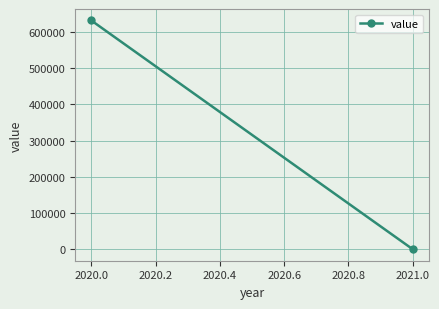

How many lines are shown in the chart?

1